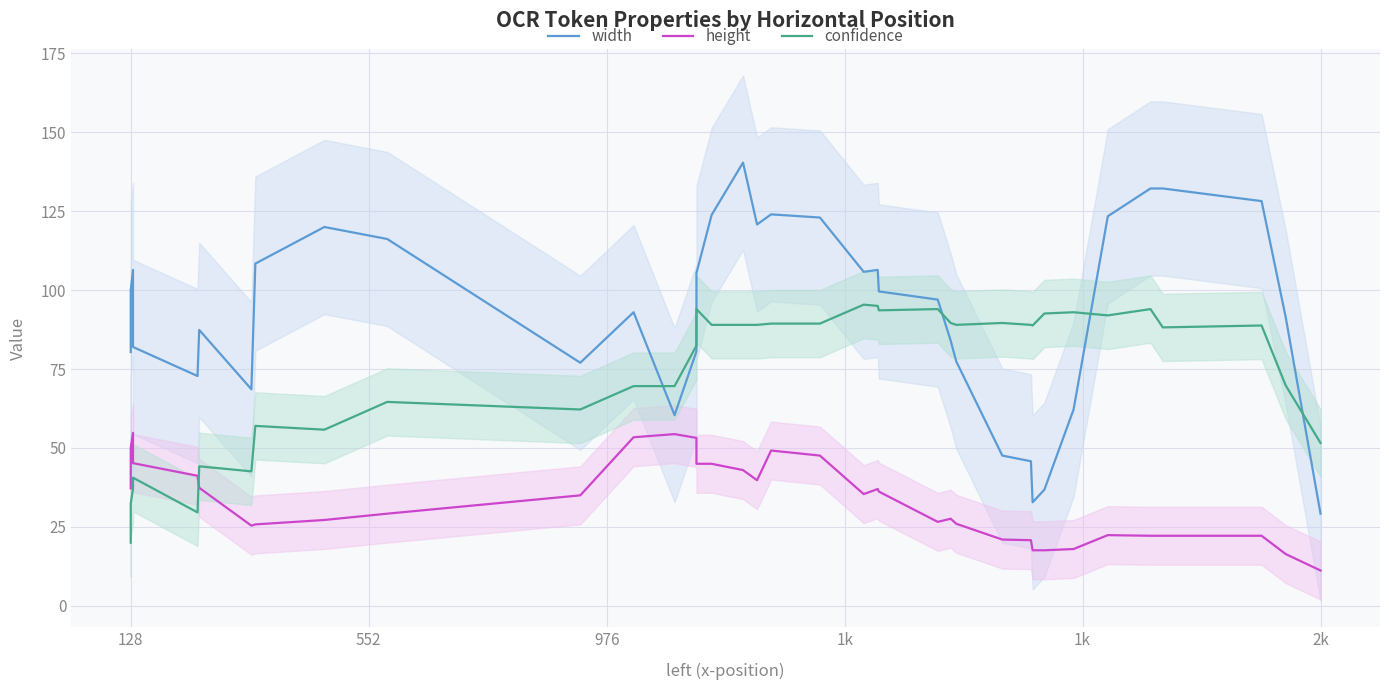

What is the lowest value of the height series?

11.2